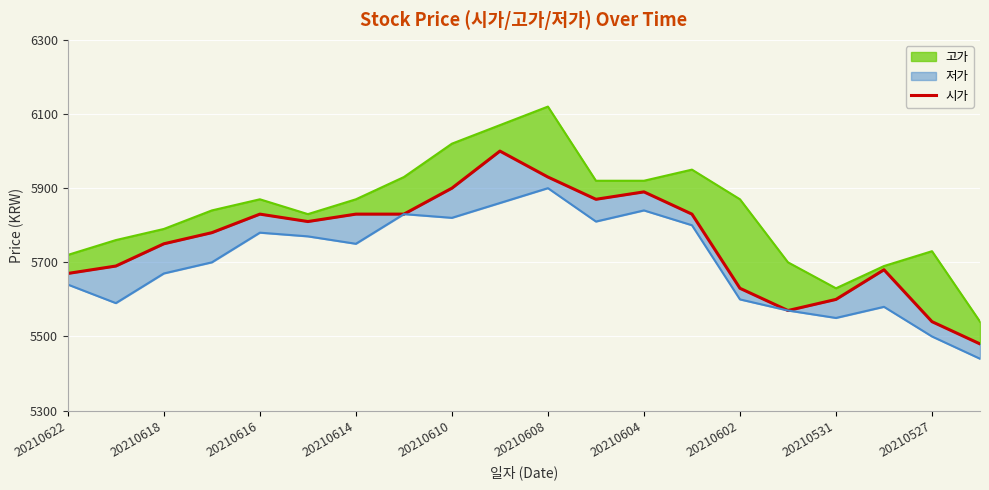

How many lines are shown in the chart?

1